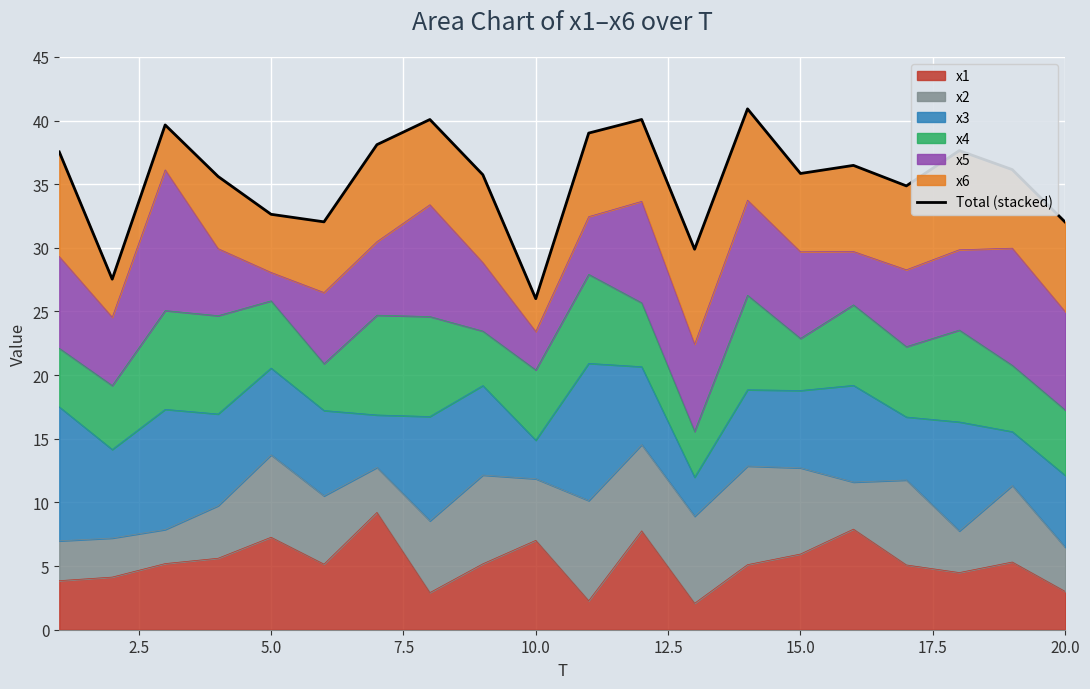

Reading left to right, transcribe all the data shown in this chart.

37.5	27.5	39.7	35.6	32.6	32.0	38.1	40.1	35.7	26.0	39.0	40.1	29.9	40.9	35.8	36.5	34.9	37.6	36.1	32.0